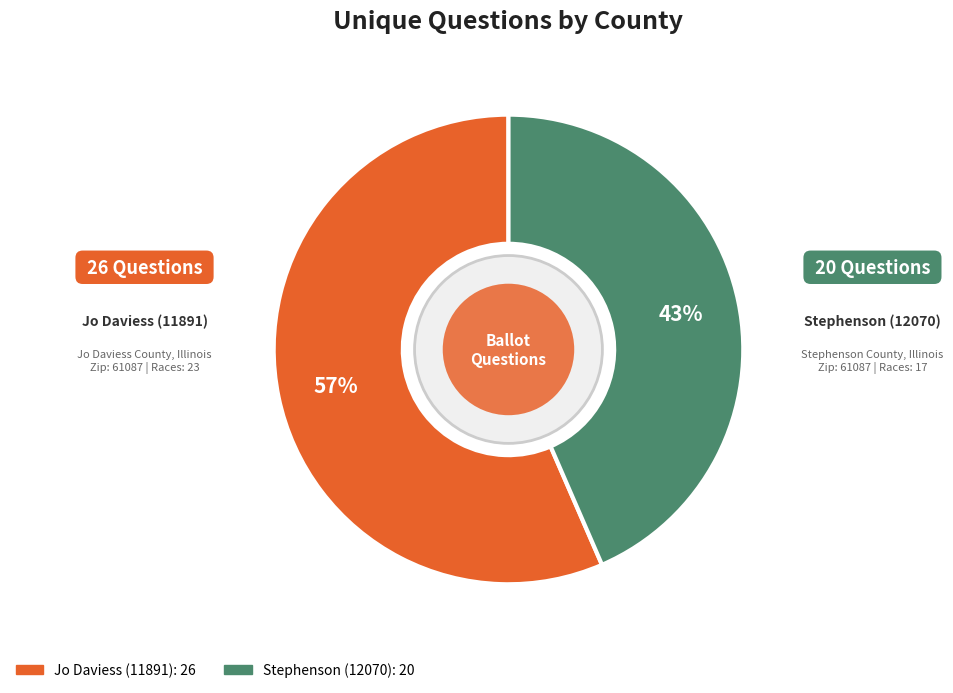

Is there a majority slice in this chart?

Yes